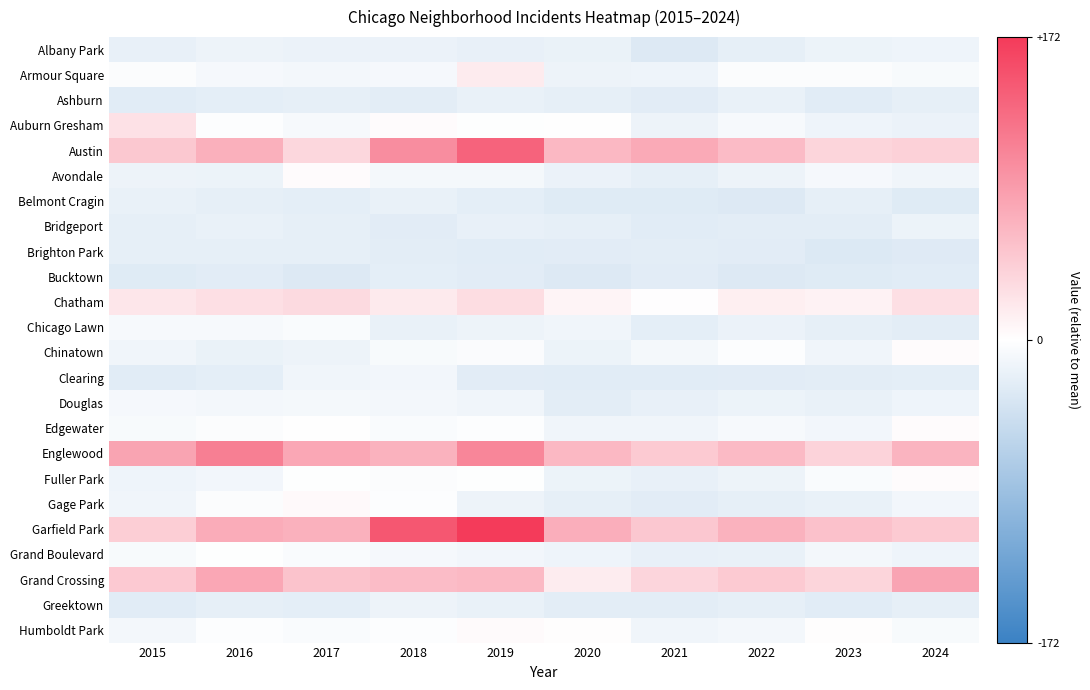

Reading left to right, extract all data points from this chart.

Albany Park: 2015=-20.1	2016=-15.1	2017=-17.1	2018=-17.1	2019=-20.1	2020=-18.1	2021=-29.1	2022=-22.1	2023=-16.1	2024=-14.1
Armour Square: 2015=-3.1	2016=-8.1	2017=-10.1	2018=-8.1	2019=16.9	2020=-15.1	2021=-14.1	2022=-3.1	2023=-3.1	2024=-6.1
Ashburn: 2015=-26.1	2016=-23.1	2017=-22.1	2018=-24.1	2019=-19.1	2020=-22.1	2021=-25.1	2022=-19.1	2023=-26.1	2024=-22.1
Auburn Gresham: 2015=25.9	2016=-2.1	2017=-7.1	2018=2.9	2019=-1.1	2020=-0.1	2021=-15.1	2022=-7.1	2023=-14.1	2024=-17.1
Austin: 2015=47.9	2016=68.9	2017=34.9	2018=98.9	2019=135.9	2020=61.9	2021=73.9	2022=58.9	2023=36.9	2024=39.9
Avondale: 2015=-15.1	2016=-16.1	2017=2.9	2018=-9.1	2019=-9.1	2020=-17.1	2021=-22.1	2022=-15.1	2023=-8.1	2024=-13.1
Belmont Cragin: 2015=-19.1	2016=-21.1	2017=-23.1	2018=-19.1	2019=-23.1	2020=-27.1	2021=-27.1	2022=-29.1	2023=-21.1	2024=-27.1
Bridgeport: 2015=-21.1	2016=-19.1	2017=-21.1	2018=-25.1	2019=-20.1	2020=-22.1	2021=-26.1	2022=-24.1	2023=-24.1	2024=-16.1
Brighton Park: 2015=-22.1	2016=-22.1	2017=-22.1	2018=-24.1	2019=-26.1	2020=-25.1	2021=-24.1	2022=-25.1	2023=-30.1	2024=-28.1
Bucktown: 2015=-27.1	2016=-25.1	2017=-29.1	2018=-23.1	2019=-25.1	2020=-29.1	2021=-25.1	2022=-29.1	2023=-27.1	2024=-26.1
Chatham: 2015=20.9	2016=26.9	2017=31.9	2018=17.9	2019=28.9	2020=8.9	2021=0.9	2022=13.9	2023=10.9	2024=26.9
Chicago Lawn: 2015=-7.1	2016=-7.1	2017=-5.1	2018=-19.1	2019=-15.1	2020=-13.1	2021=-23.1	2022=-17.1	2023=-22.1	2024=-24.1
Chinatown: 2015=-13.1	2016=-18.1	2017=-15.1	2018=-6.1	2019=-4.1	2020=-16.1	2021=-9.1	2022=-2.1	2023=-12.1	2024=2.9
Clearing: 2015=-26.1	2016=-23.1	2017=-12.1	2018=-11.1	2019=-25.1	2020=-26.1	2021=-26.1	2022=-25.1	2023=-24.1	2024=-23.1
Douglas: 2015=-8.1	2016=-10.1	2017=-9.1	2018=-10.1	2019=-12.1	2020=-24.1	2021=-20.1	2022=-16.1	2023=-19.1	2024=-14.1
Edgewater: 2015=-6.1	2016=-3.1	2017=-0.1	2018=-5.1	2019=-2.1	2020=-12.1	2021=-12.1	2022=-7.1	2023=-11.1	2024=2.9
Englewood: 2015=79.9	2016=111.9	2017=75.9	2018=66.9	2019=105.9	2020=61.9	2021=45.9	2022=59.9	2023=37.9	2024=64.9
Fuller Park: 2015=-14.1	2016=-11.1	2017=-1.1	2018=-3.1	2019=-1.1	2020=-16.1	2021=-20.1	2022=-15.1	2023=-5.1	2024=2.9
Gage Park: 2015=-13.1	2016=-3.1	2017=4.9	2018=-2.1	2019=-15.1	2020=-21.1	2021=-25.1	2022=-21.1	2023=-19.1	2024=-11.1
Garfield Park: 2015=42.9	2016=71.9	2017=67.9	2018=146.9	2019=171.9	2020=69.9	2021=48.9	2022=66.9	2023=53.9	2024=45.9
Grand Boulevard: 2015=-6.1	2016=-1.1	2017=-5.1	2018=-8.1	2019=-11.1	2020=-14.1	2021=-20.1	2022=-19.1	2023=-10.1	2024=-14.1
Grand Crossing: 2015=46.9	2016=75.9	2017=51.9	2018=57.9	2019=60.9	2020=15.9	2021=35.9	2022=45.9	2023=36.9	2024=78.9
Greektown: 2015=-26.1	2016=-22.1	2017=-23.1	2018=-15.1	2019=-19.1	2020=-24.1	2021=-24.1	2022=-21.1	2023=-26.1	2024=-21.1
Humboldt Park: 2015=-10.1	2016=-2.1	2017=-5.1	2018=-2.1	2019=3.9	2020=1.9	2021=-12.1	2022=-10.1	2023=1.9	2024=-6.1